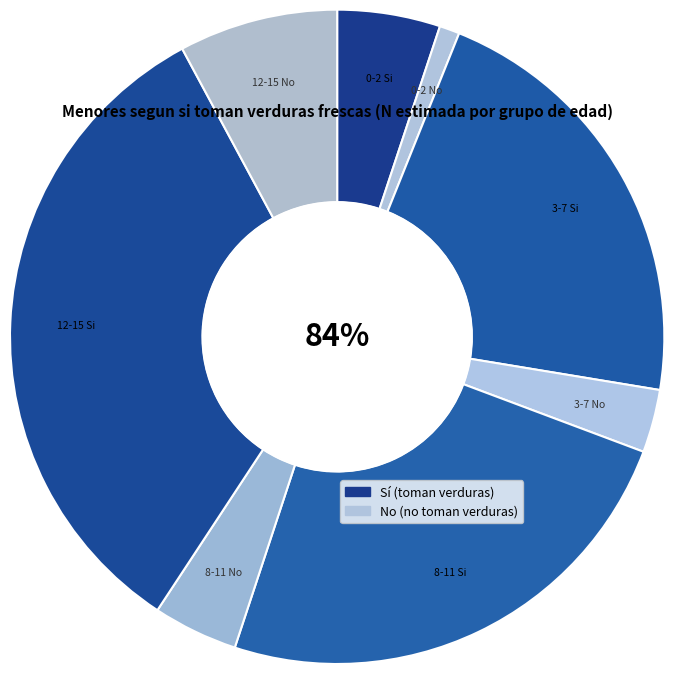

To the nearest percent, what percentage of the pie is 0-2 Si?

5%